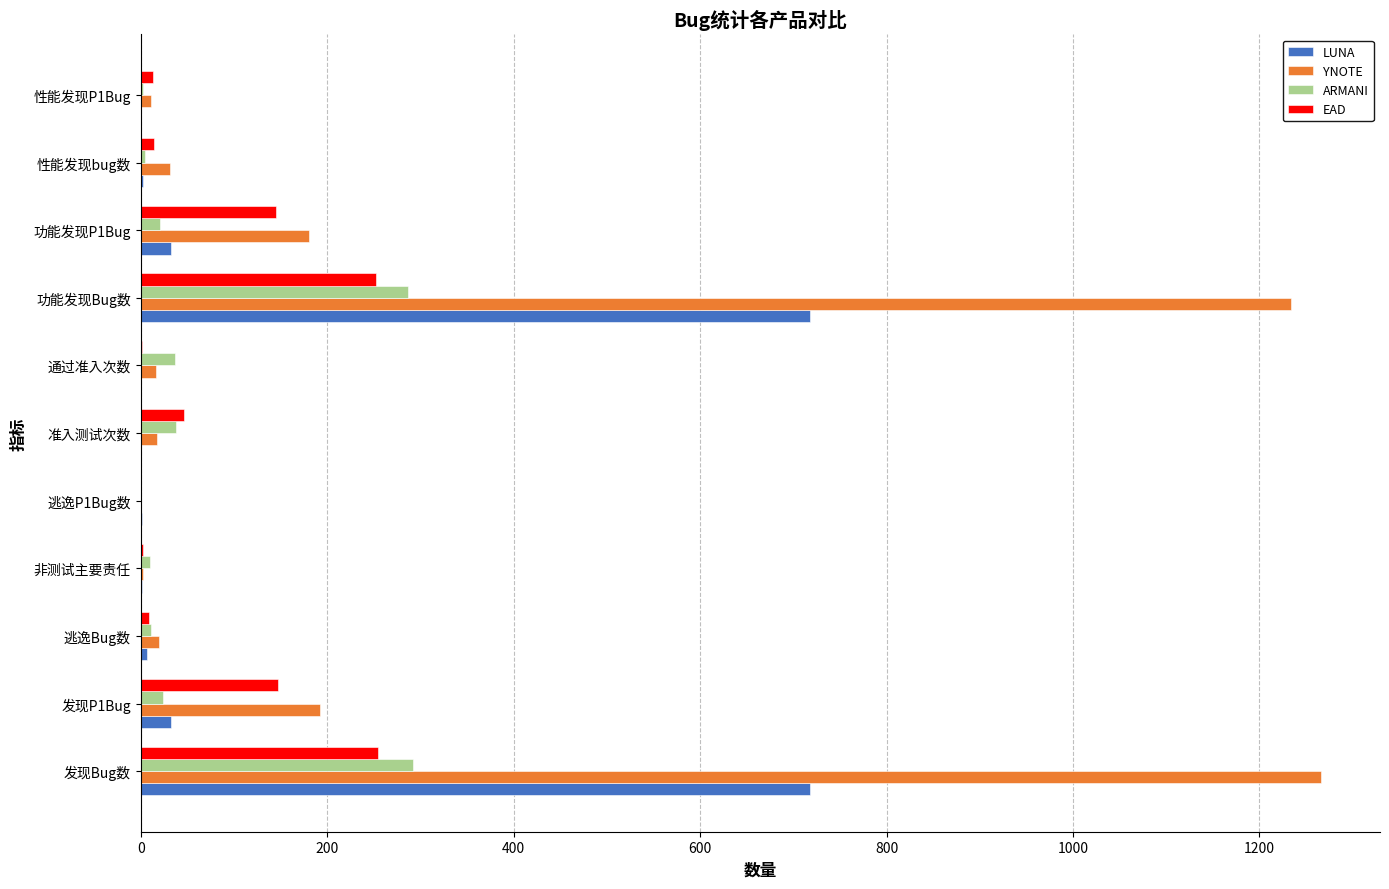

Where is YNOTE nearest to the value 633?

发现P1Bug